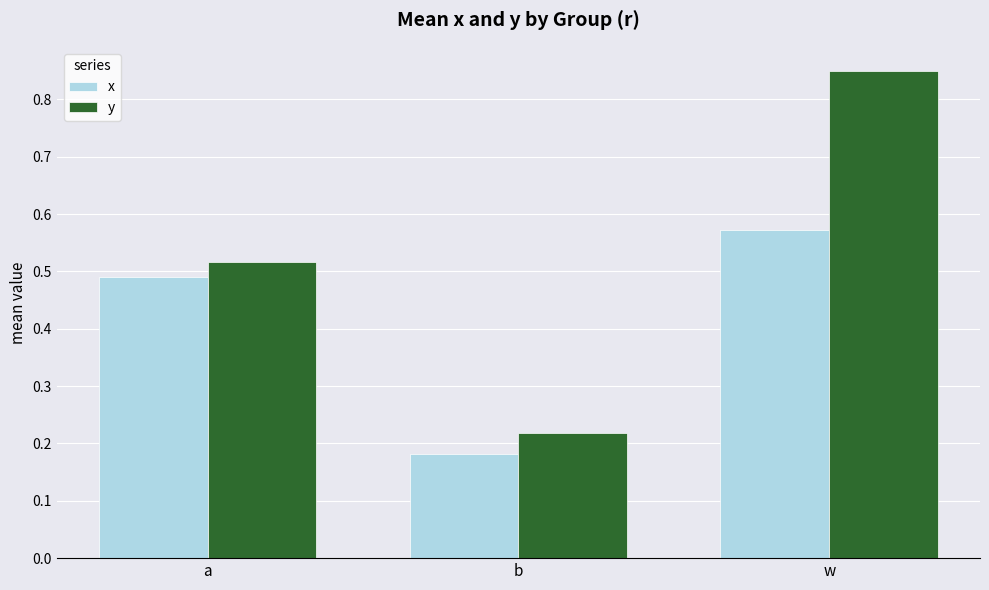

What is the sum of the y values at w and a?

1.4